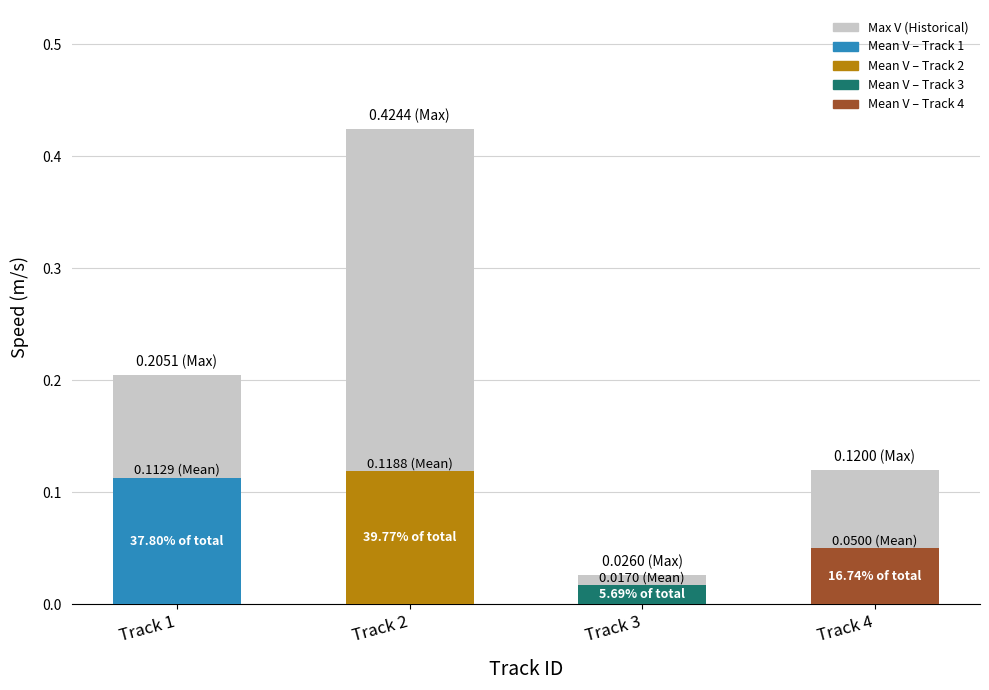

True or false: the data shows 0.3 at Track 1.

False